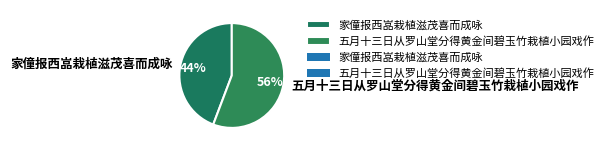

To the nearest percent, what portion does 五月十三日从罗山堂分得黄金间碧玉竹栽植小园戏作 represent?

56%